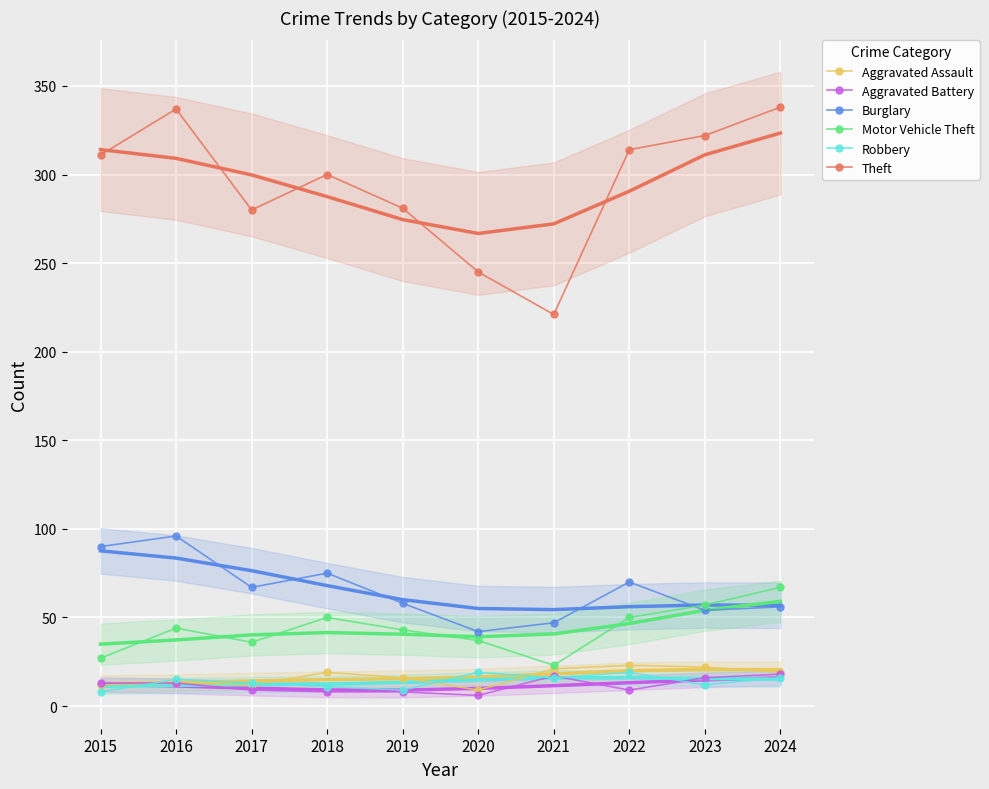

At which category is the sum across all series the highest?

2016